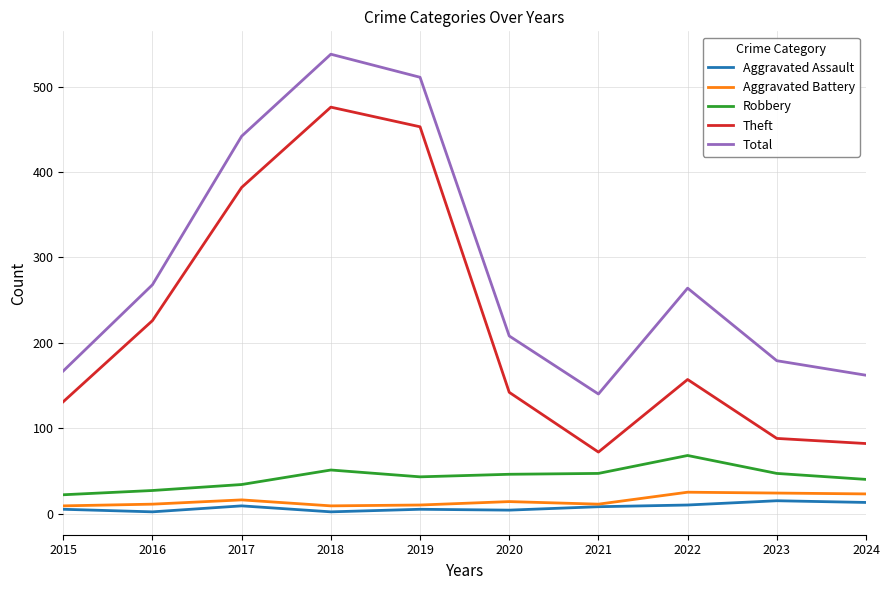

True or false: Robbery has more than 1 interior local peaks.

True